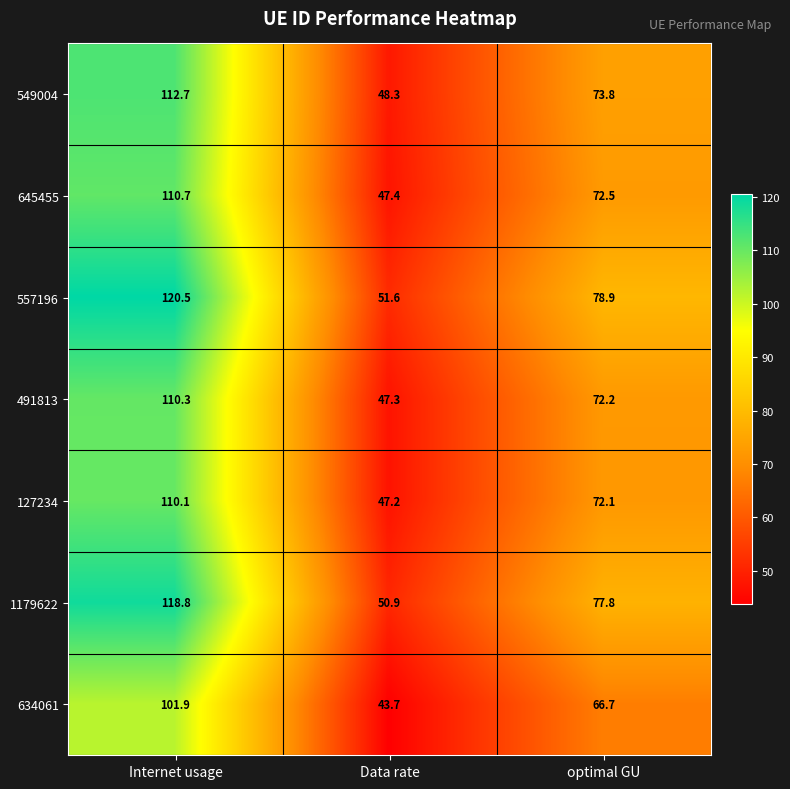

At which category does the chart reach its peak across all series?

Internet usage